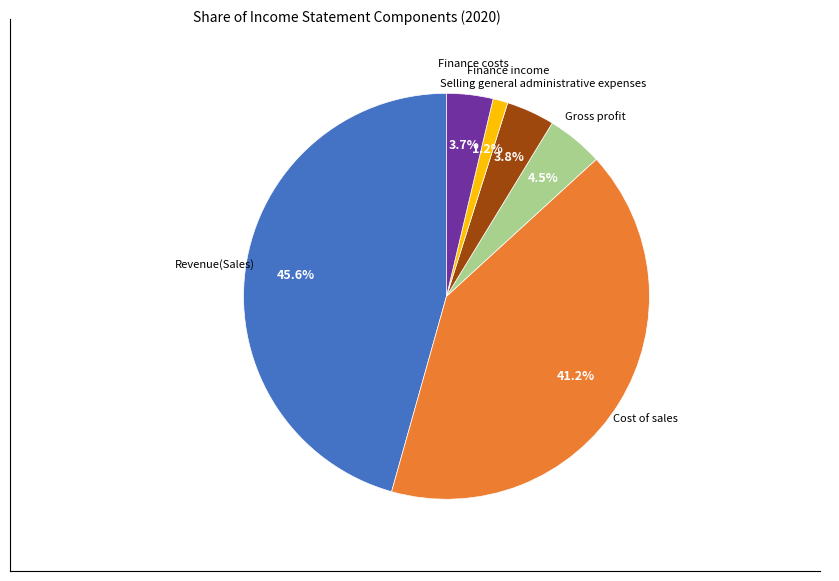

Does any single category account for the majority?

No